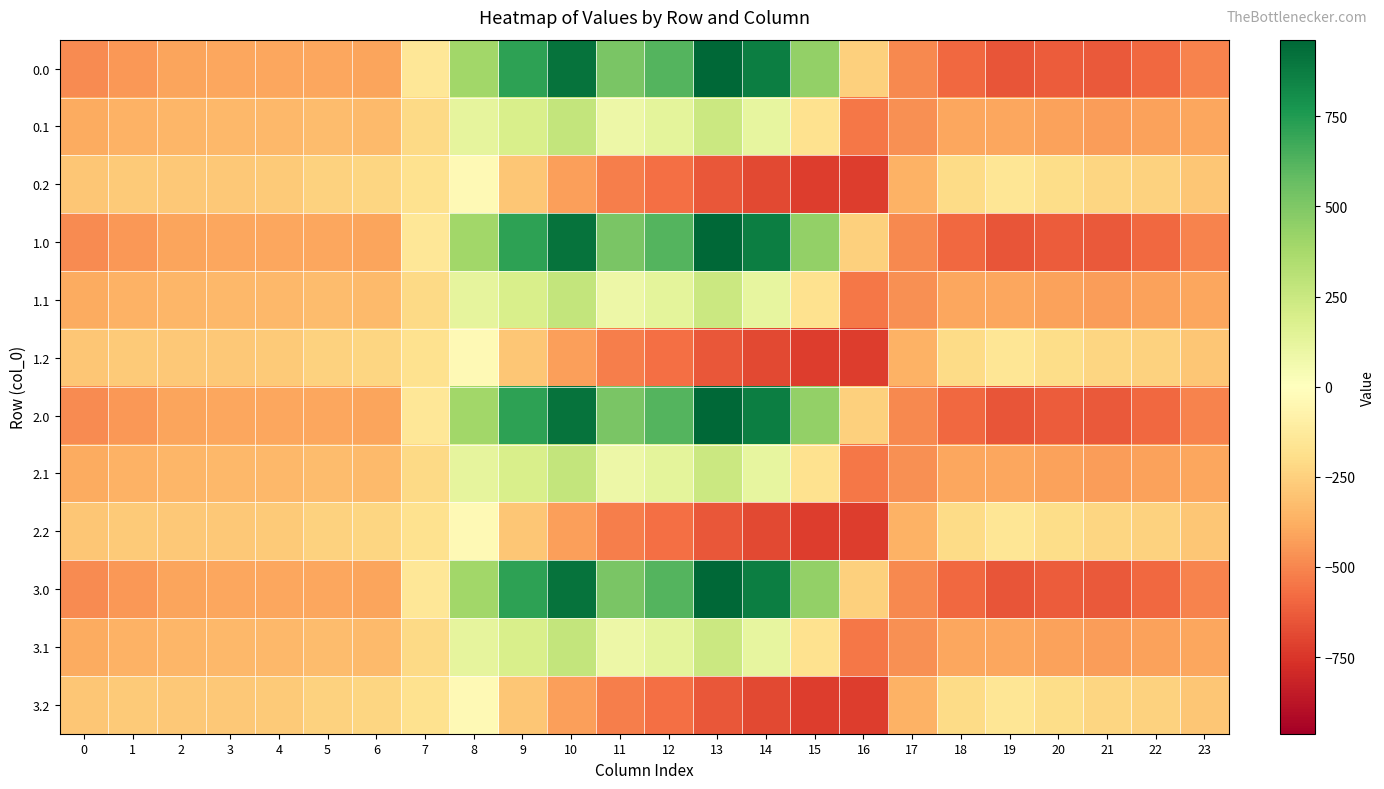

Reading left to right, what are all the values shown in this chart?

0.0: 0=-482.0	1=-449.5	2=-410.3	3=-404.4	4=-404.9	5=-403.8	6=-408.0	7=-150.1	8=395.3	9=716.9	10=916.2	11=516.0	12=619.4	13=962.7	14=870.3	15=443.0	16=-250.9	17=-494.8	18=-586.7	19=-649.2	20=-629.9	21=-638.4	22=-592.3	23=-511.3
0.1: 0=-384.6	1=-361.1	2=-347.9	3=-342.7	4=-339.6	5=-325.7	6=-332.2	7=-217.1	8=125.2	9=191.1	10=274.1	11=87.0	12=134.6	13=241.5	14=113.7	15=-173.1	16=-547.3	17=-466.6	18=-405.4	19=-400.2	20=-414.5	21=-432.4	22=-419.9	23=-399.4
0.2: 0=-287.1	1=-272.7	2=-285.5	3=-281.0	4=-274.4	5=-245.0	6=-228.8	7=-176.6	8=-35.3	9=-288.5	10=-423.5	11=-520.6	12=-571.2	13=-640.4	14=-687.4	15=-725.8	16=-726.6	17=-362.4	18=-210.0	19=-151.0	20=-199.2	21=-226.4	22=-247.4	23=-287.5
1.0: 0=-482.0	1=-449.5	2=-410.3	3=-404.4	4=-404.9	5=-403.8	6=-408.0	7=-150.1	8=395.3	9=716.9	10=916.2	11=516.0	12=619.4	13=962.7	14=870.3	15=443.0	16=-250.9	17=-494.8	18=-586.7	19=-649.2	20=-629.9	21=-638.4	22=-592.3	23=-511.3
1.1: 0=-384.6	1=-361.1	2=-347.9	3=-342.7	4=-339.6	5=-325.7	6=-332.2	7=-217.1	8=125.2	9=191.1	10=274.1	11=87.0	12=134.6	13=241.5	14=113.7	15=-173.1	16=-547.3	17=-466.6	18=-405.4	19=-400.2	20=-414.5	21=-432.4	22=-419.9	23=-399.4
1.2: 0=-287.1	1=-272.7	2=-285.5	3=-281.0	4=-274.4	5=-245.0	6=-228.8	7=-176.6	8=-35.3	9=-288.5	10=-423.5	11=-520.6	12=-571.2	13=-640.4	14=-687.4	15=-725.8	16=-726.6	17=-362.4	18=-210.0	19=-151.0	20=-199.2	21=-226.4	22=-247.4	23=-287.5
2.0: 0=-482.0	1=-449.5	2=-410.3	3=-404.4	4=-404.9	5=-403.8	6=-408.0	7=-150.1	8=395.3	9=716.9	10=916.2	11=516.0	12=619.4	13=962.7	14=870.3	15=443.0	16=-250.9	17=-494.8	18=-586.7	19=-649.2	20=-629.9	21=-638.4	22=-592.3	23=-511.3
2.1: 0=-384.6	1=-361.1	2=-347.9	3=-342.7	4=-339.6	5=-325.7	6=-332.2	7=-217.1	8=125.2	9=191.1	10=274.1	11=87.0	12=134.6	13=241.5	14=113.7	15=-173.1	16=-547.3	17=-466.6	18=-405.4	19=-400.2	20=-414.5	21=-432.4	22=-419.9	23=-399.4
2.2: 0=-287.1	1=-272.7	2=-285.5	3=-281.0	4=-274.4	5=-245.0	6=-228.8	7=-176.6	8=-35.3	9=-288.5	10=-423.5	11=-520.6	12=-571.2	13=-640.4	14=-687.4	15=-725.8	16=-726.6	17=-362.4	18=-210.0	19=-151.0	20=-199.2	21=-226.4	22=-247.4	23=-287.5
3.0: 0=-482.0	1=-449.5	2=-410.3	3=-404.4	4=-404.9	5=-403.8	6=-408.0	7=-150.1	8=395.3	9=716.9	10=916.2	11=516.0	12=619.4	13=962.7	14=870.3	15=443.0	16=-250.9	17=-494.8	18=-586.7	19=-649.2	20=-629.9	21=-638.4	22=-592.3	23=-511.3
3.1: 0=-384.6	1=-361.1	2=-347.9	3=-342.7	4=-339.6	5=-325.7	6=-332.2	7=-217.1	8=125.2	9=191.1	10=274.1	11=87.0	12=134.6	13=241.5	14=113.7	15=-173.1	16=-547.3	17=-466.6	18=-405.4	19=-400.2	20=-414.5	21=-432.4	22=-419.9	23=-399.4
3.2: 0=-287.1	1=-272.7	2=-285.5	3=-281.0	4=-274.4	5=-245.0	6=-228.8	7=-176.6	8=-35.3	9=-288.5	10=-423.5	11=-520.6	12=-571.2	13=-640.4	14=-687.4	15=-725.8	16=-726.6	17=-362.4	18=-210.0	19=-151.0	20=-199.2	21=-226.4	22=-247.4	23=-287.5